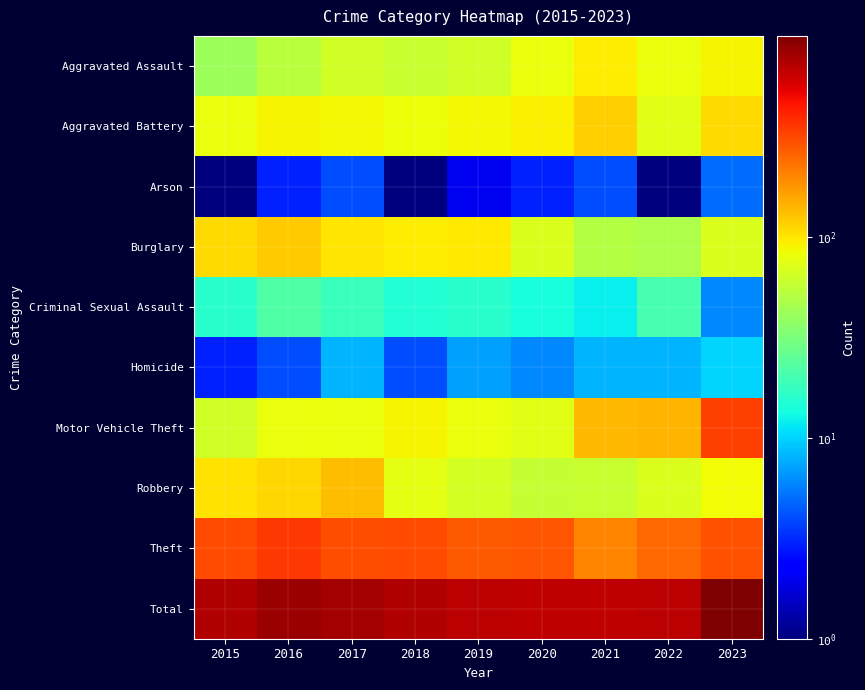

What is the greatest value displayed?

996